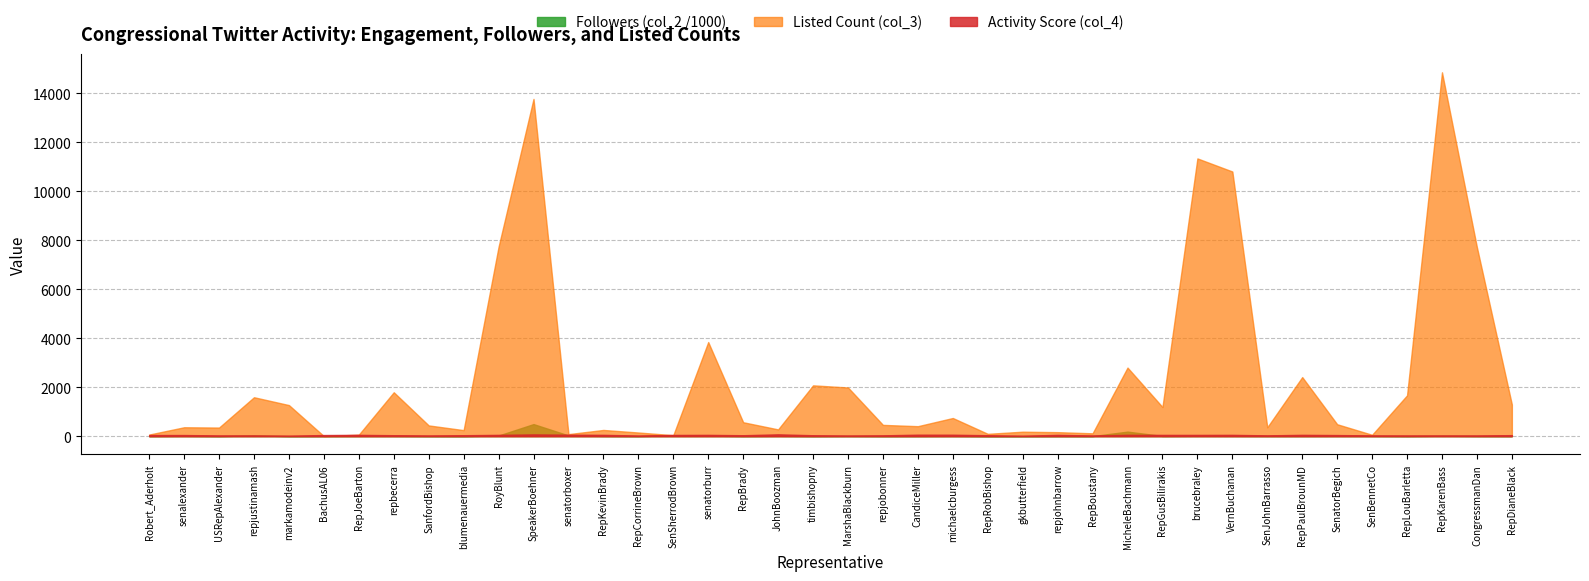

At which category does col_4 reach its first local valley?

USRepAlexander